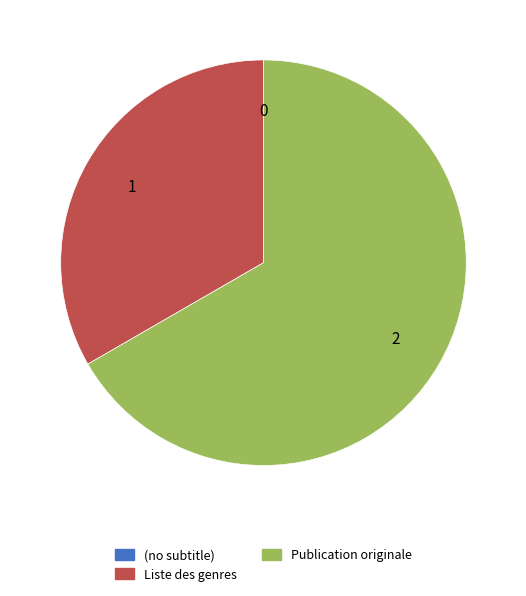

Which slice is the largest?

Publication originale